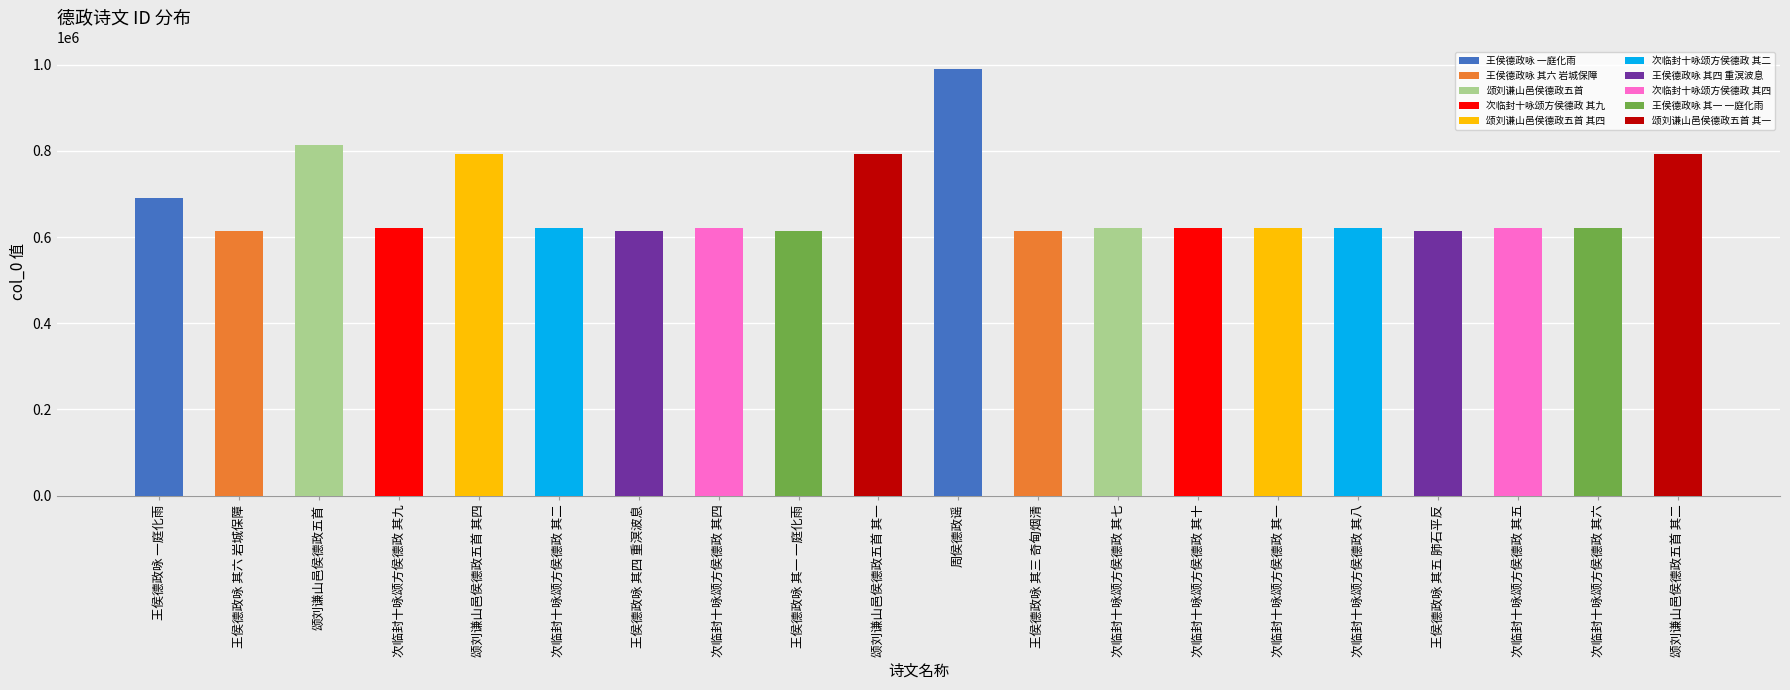

Is it true that the value at 王侯德政咏 其六 岩城保障 is 184772?

False